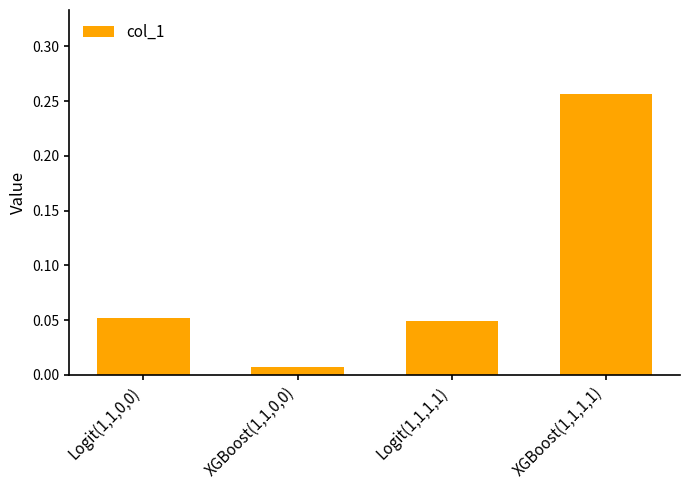

What position from the right is XGBoost(1,1,1,1)?

1